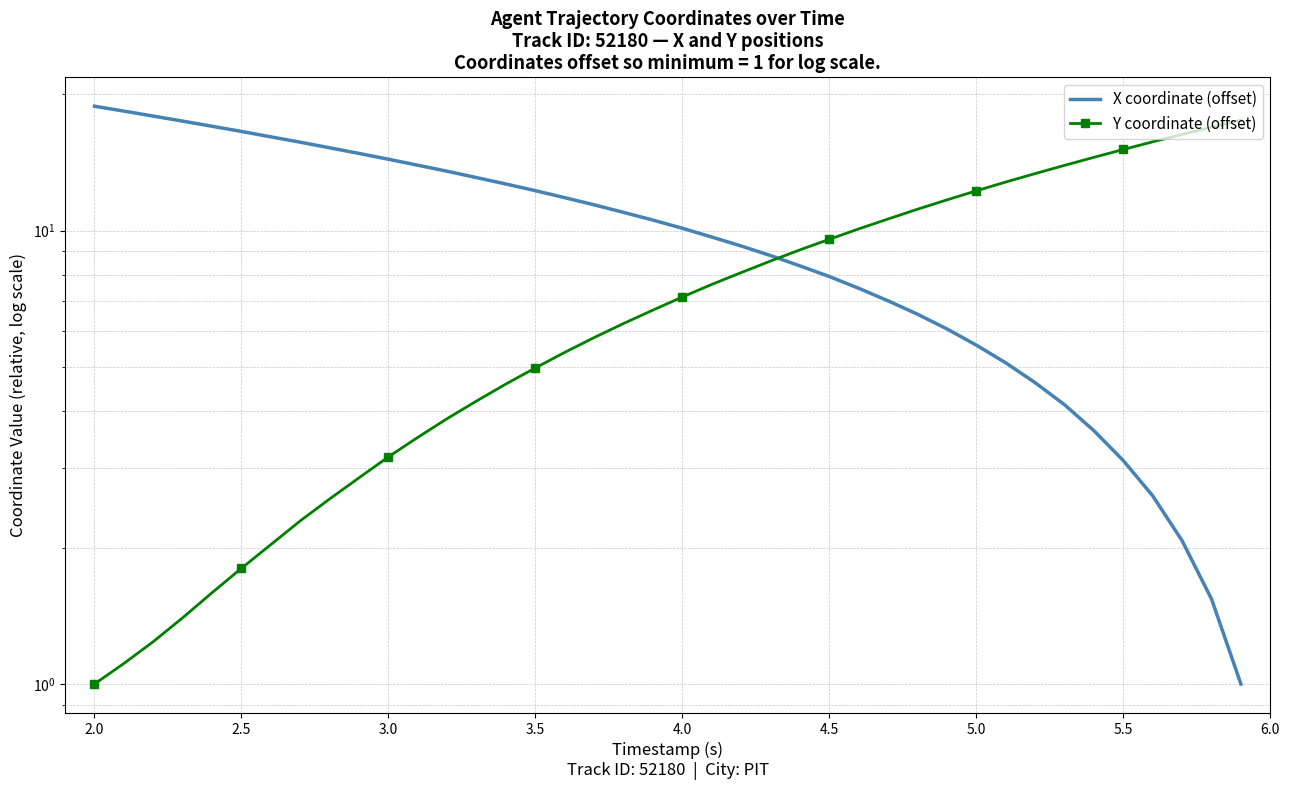

Count the number of categories in the chart.

40